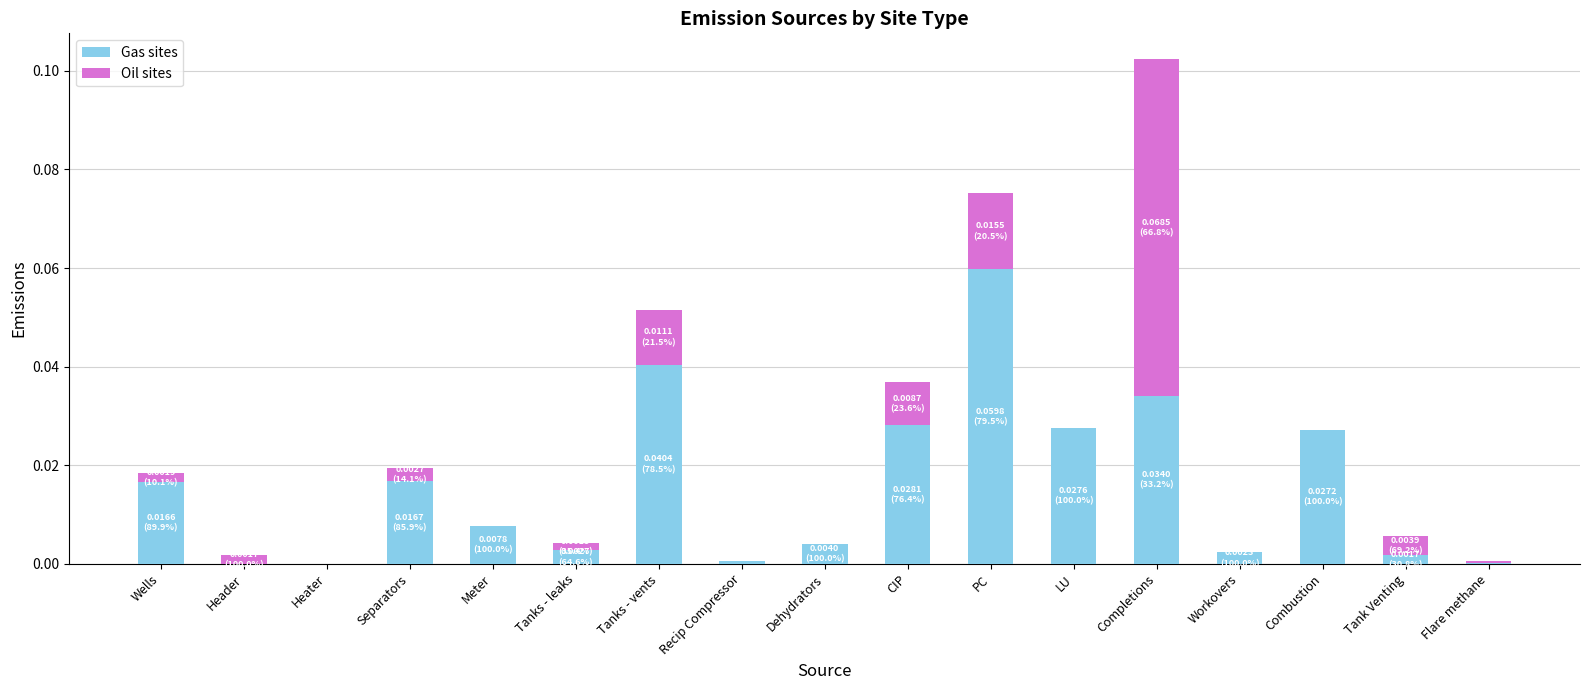

Are the bars grouped side by side (vs. stacked)?

No